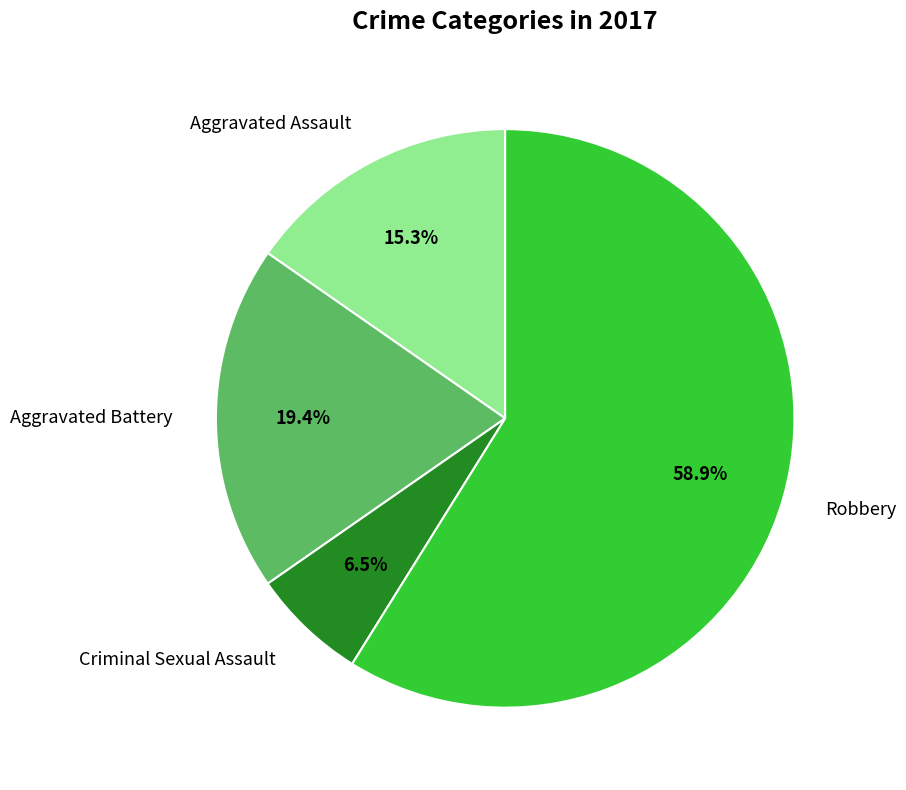

What percentage is NOT represented by Criminal Sexual Assault?

93.5%